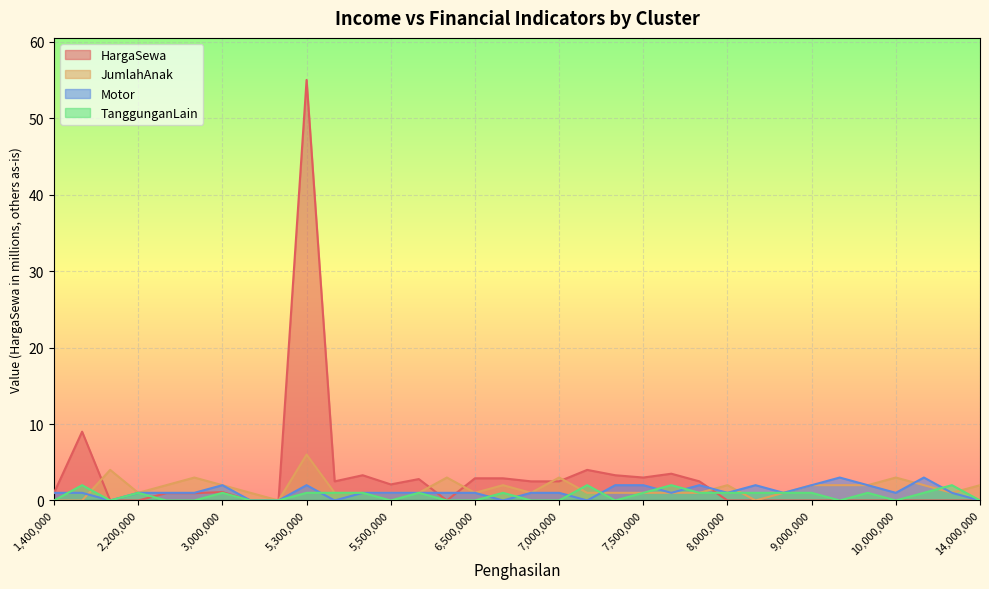

At which category is the sum across all series the highest?

5,300,000